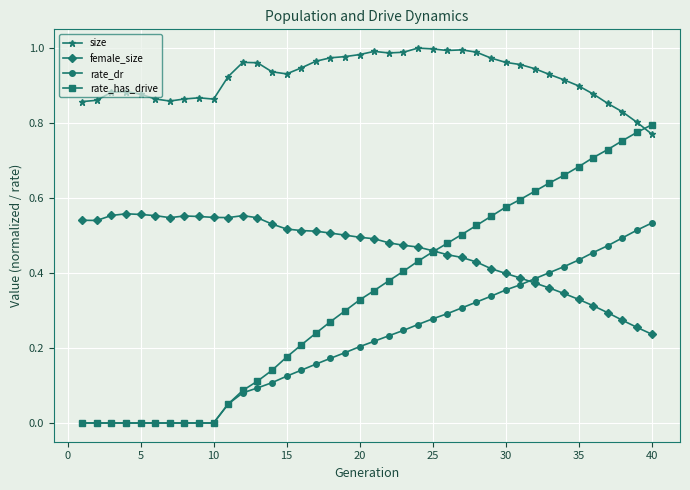

What are all the series names shown in the legend?

size, female_size, rate_dr, rate_has_drive